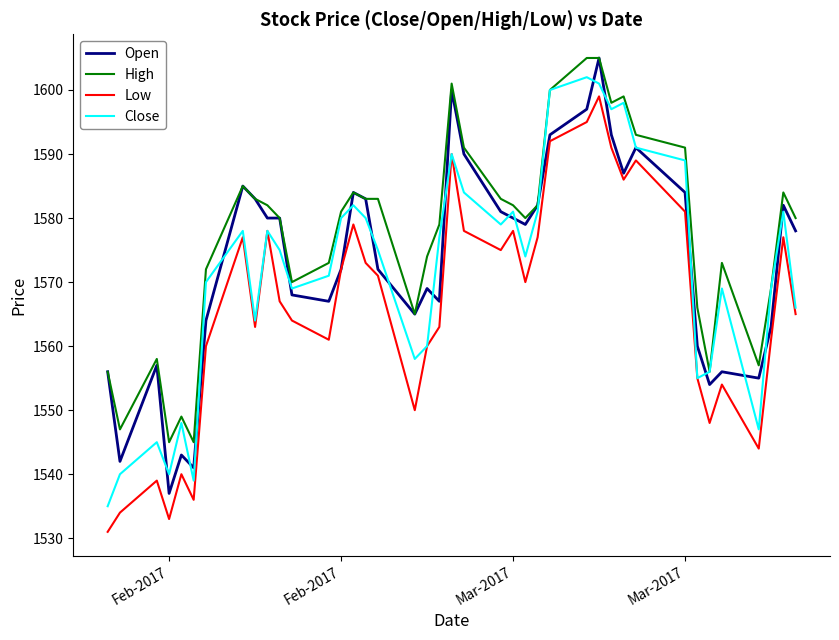

True or false: Low and High intersect in this chart.

False